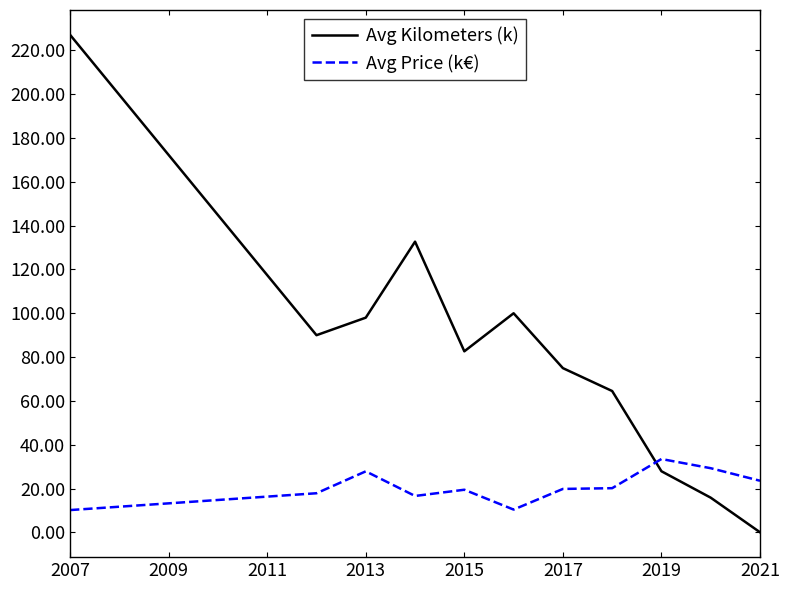

How many distinct data groups are displayed?

2